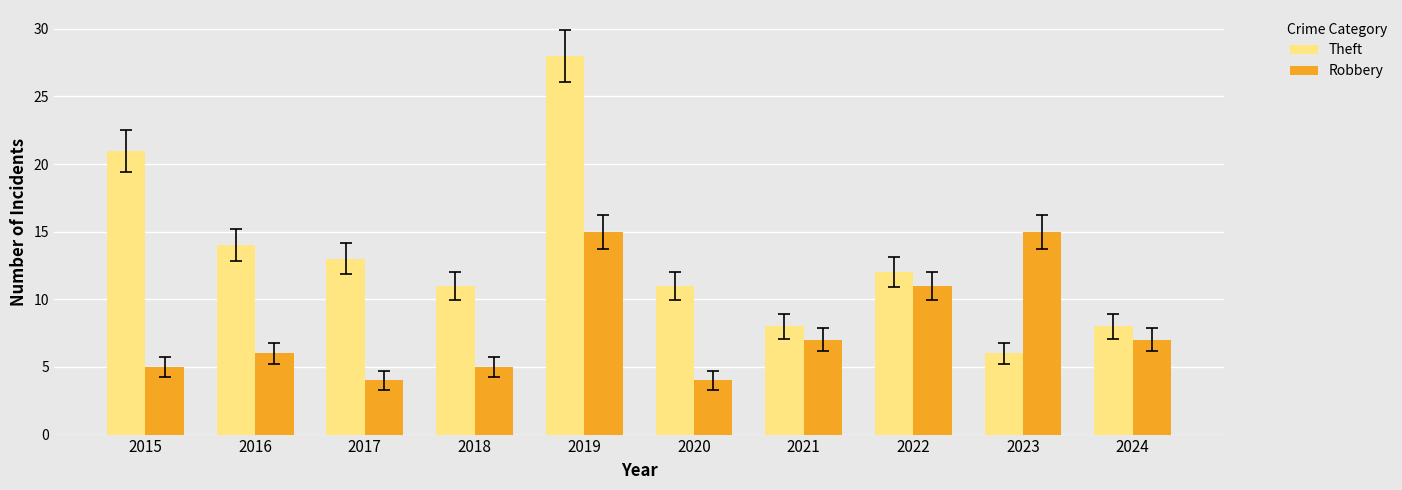

The value of Robbery at 2023 is 25. True or false?

False